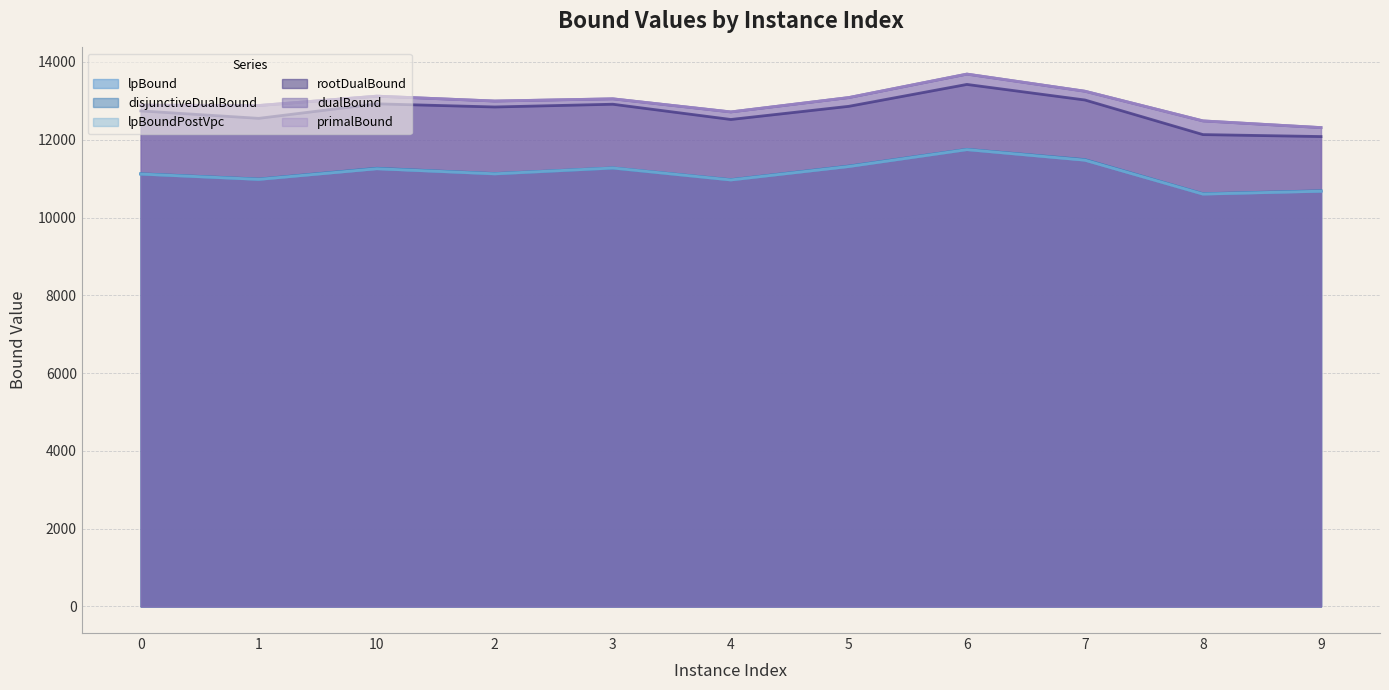

Rank the series by their maximum value, from lowest to highest.

lpBound, lpBoundPostVpc, disjunctiveDualBound, rootDualBound, dualBound, primalBound